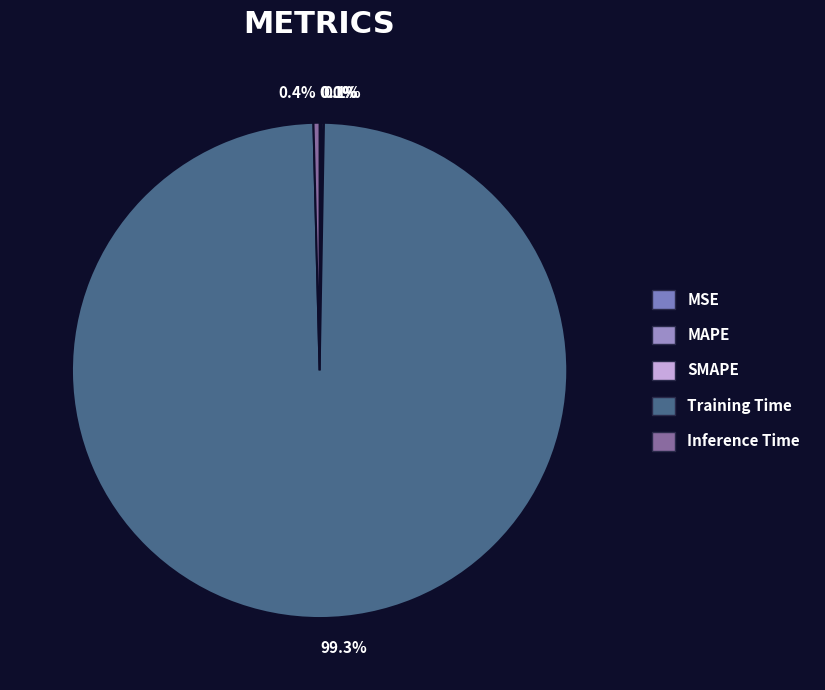

Rank the categories by value from lowest to highest.

MSE, SMAPE, MAPE, Inference Time, Training Time